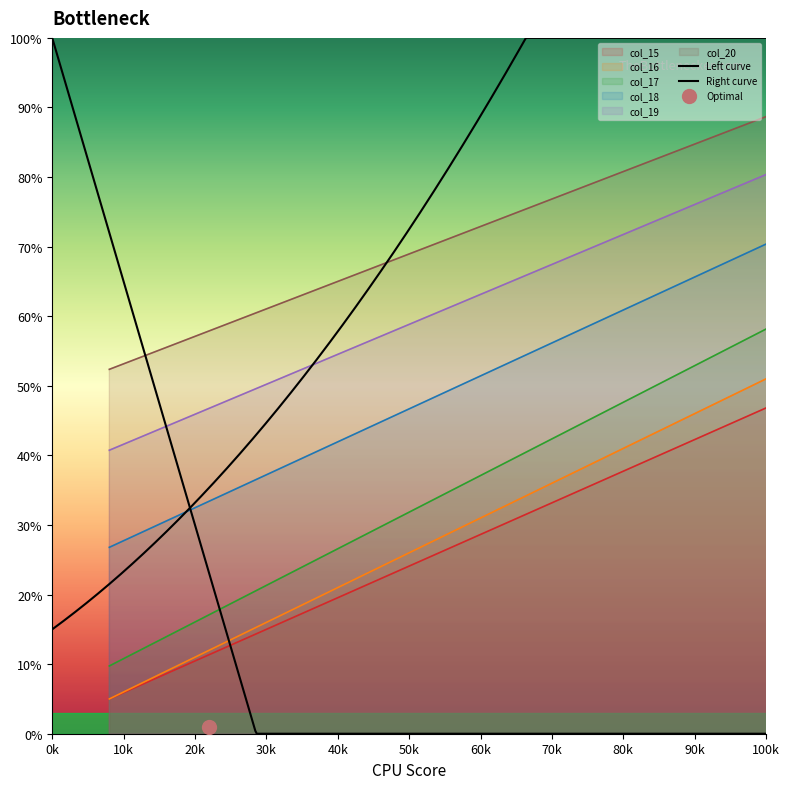

How many lines are shown in the chart?

6